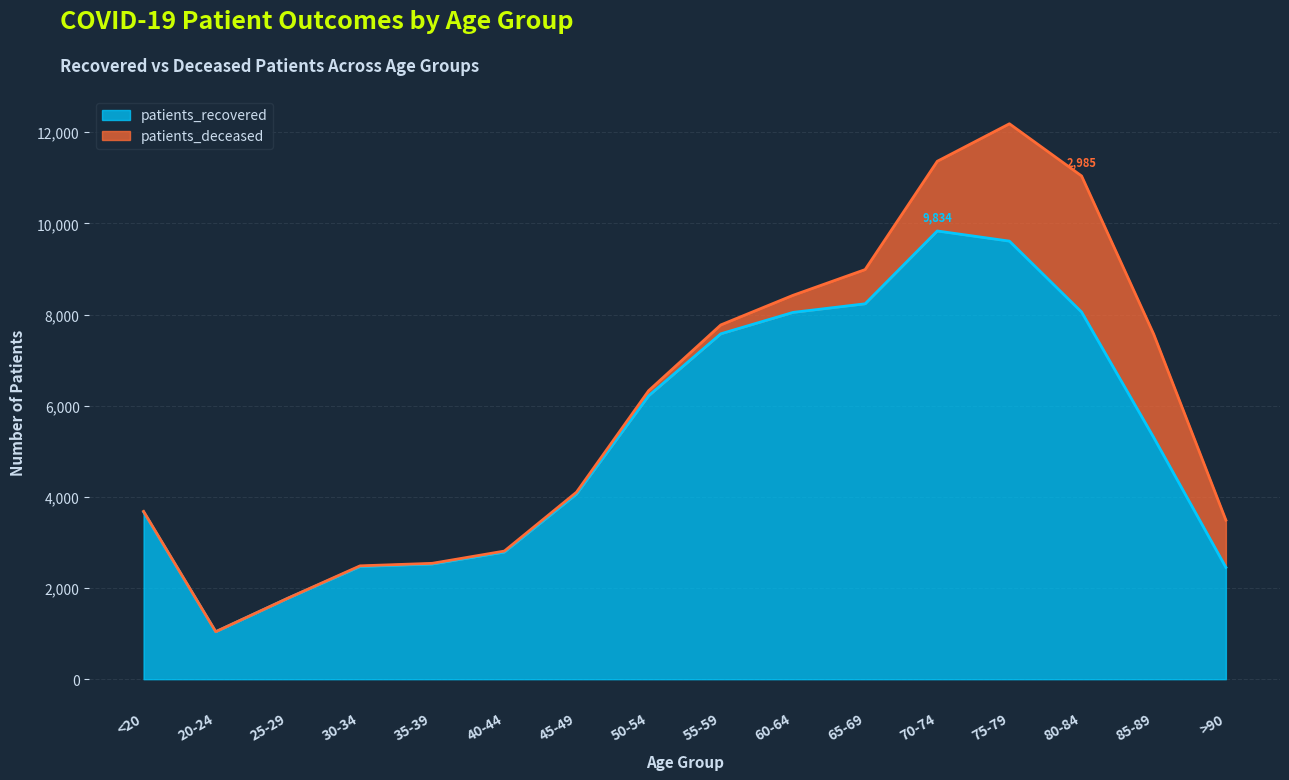

How many data points are less than 5303?

8